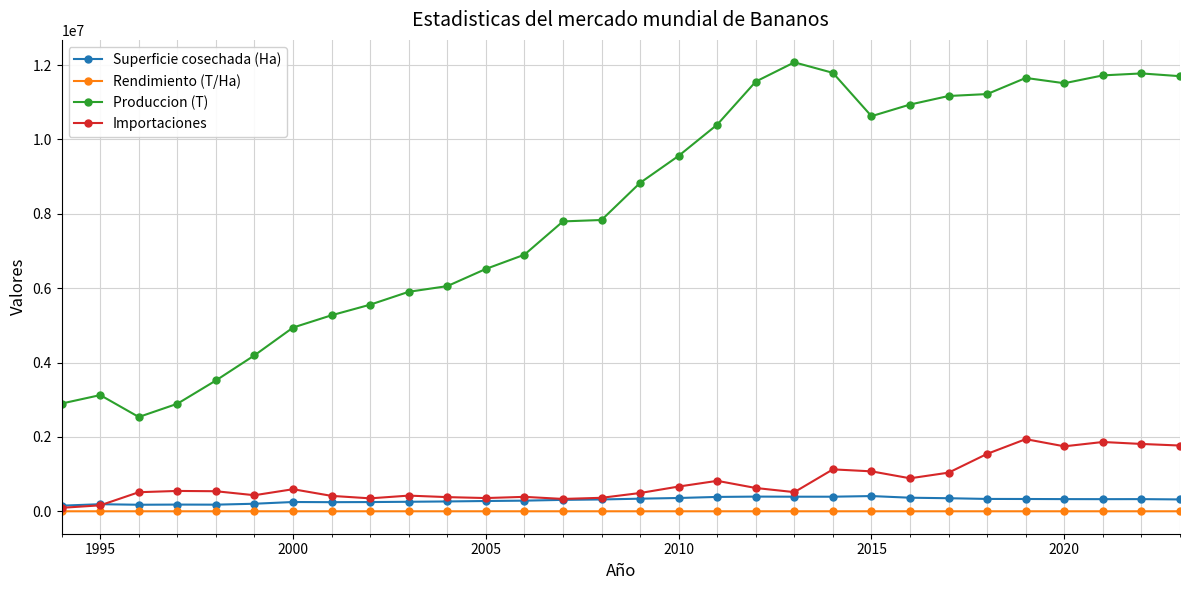

In Importaciones, how many points are lower than both neighbors (excluding endpoints)?

7